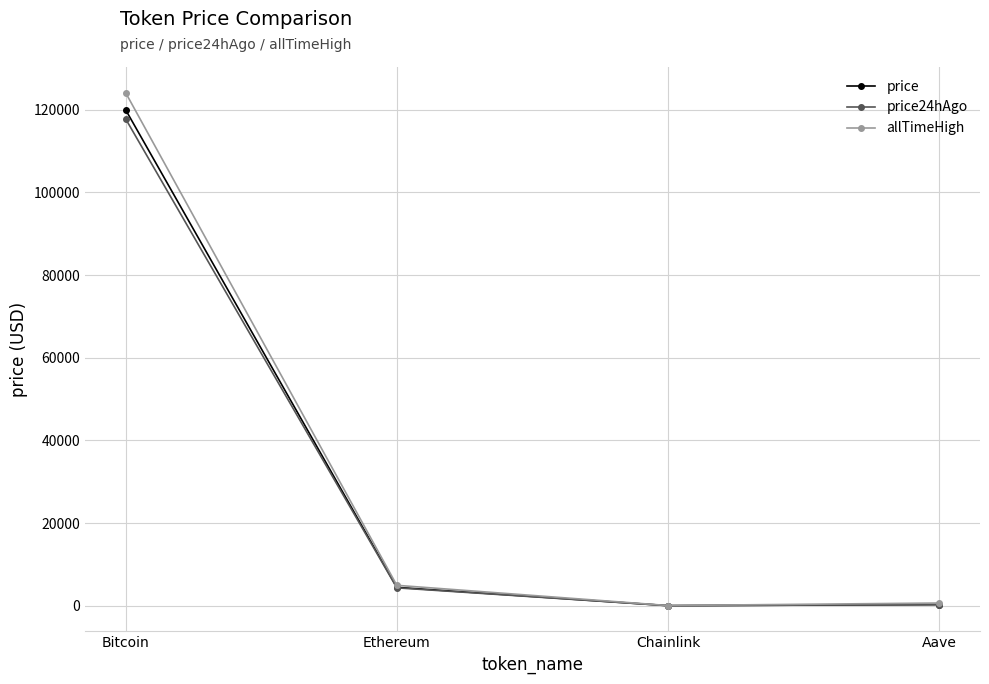

How many lines are shown in the chart?

3